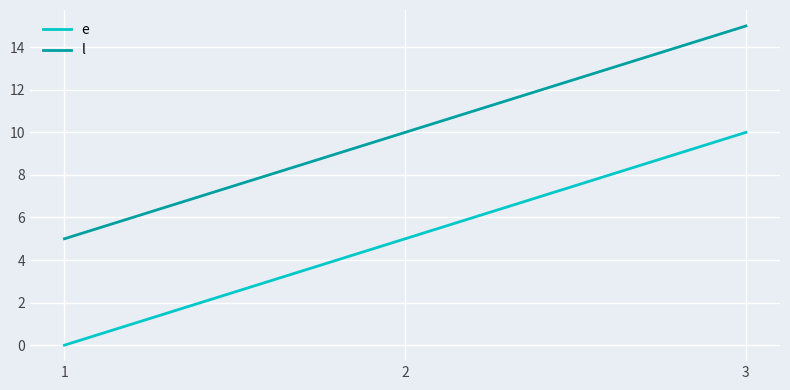

How many values in e are above zero?

2